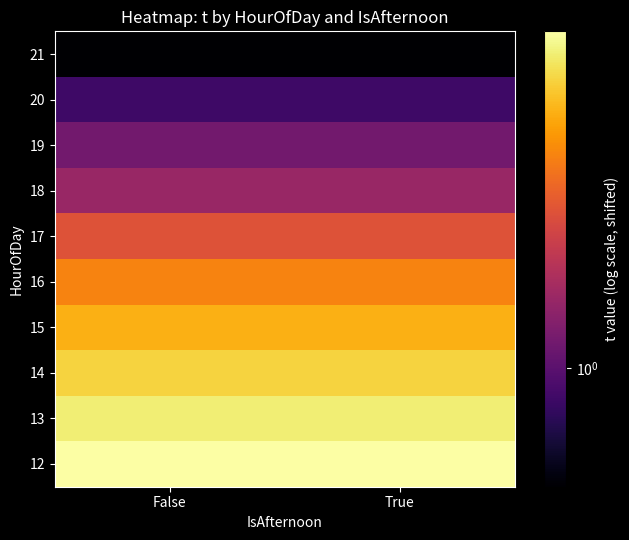

Reading left to right, transcribe all the data shown in this chart.

12: False=7.2	True=7.2
13: False=6.3	True=6.3
14: False=5.4	True=5.4
15: False=4.5	True=4.5
16: False=3.5	True=3.5
17: False=2.5	True=2.5
18: False=1.5	True=1.5
19: False=1.2	True=1.2
20: False=0.8	True=0.8
21: False=0.5	True=0.5